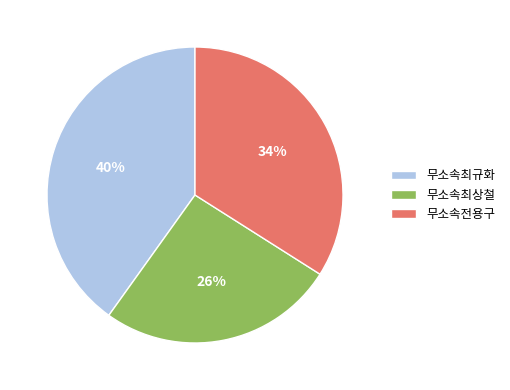

Is there a majority slice in this chart?

No